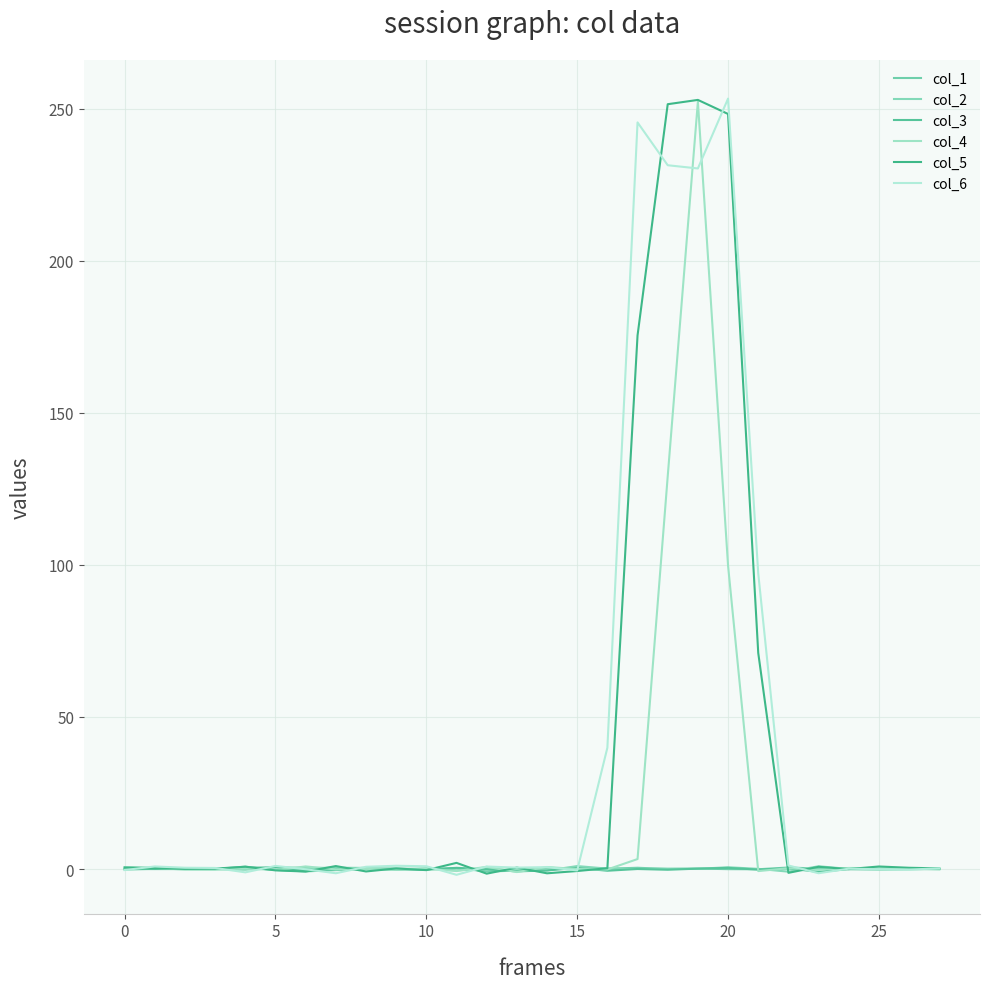

Does the chart display data point markers on the line(s)?

No